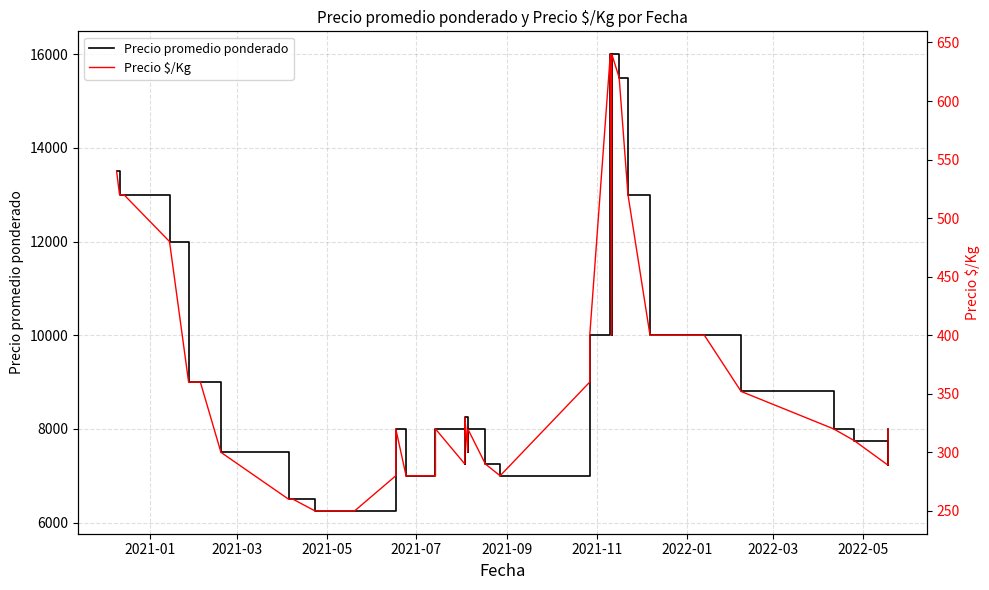

Is it true that Precio $/Kg equals 181 at 31?

False